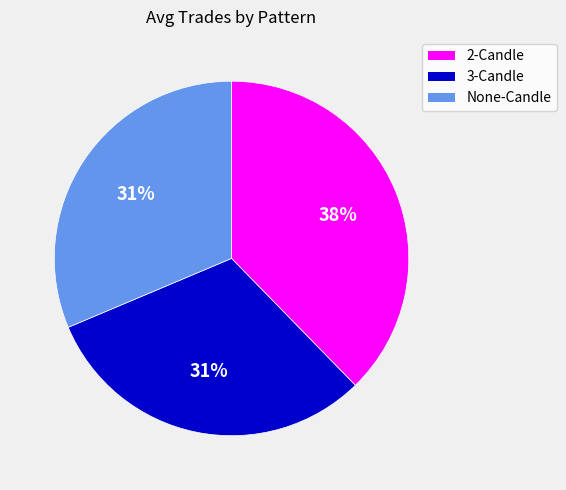

The None-Candle slice represents 18% of the pie. True or false?

False